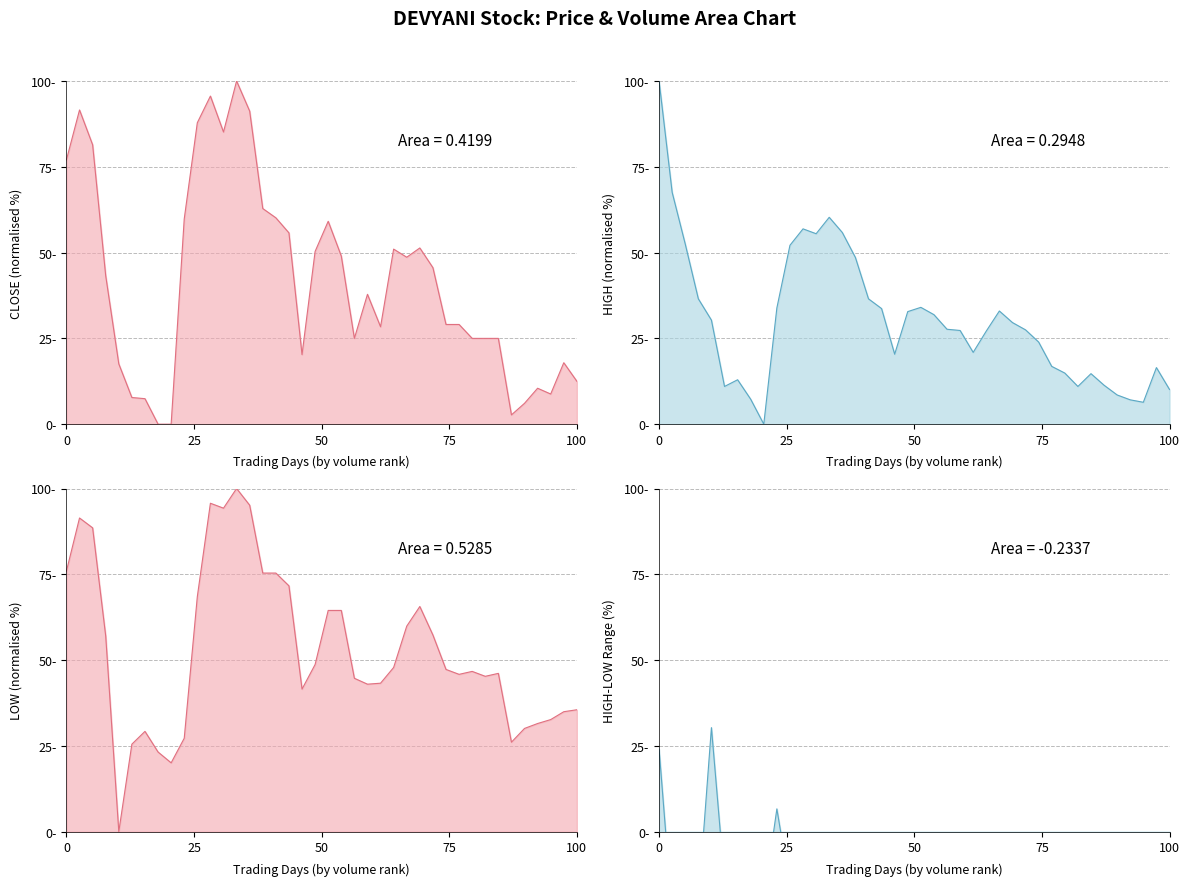

What is the maximum value shown in the chart?

100.0